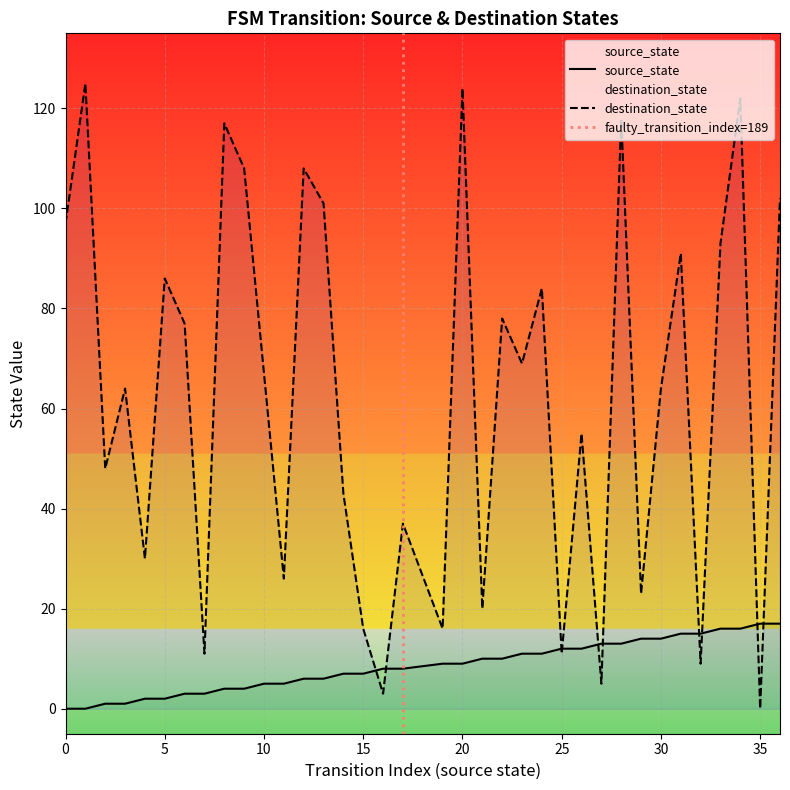

What is the total value across all series at 29?

37